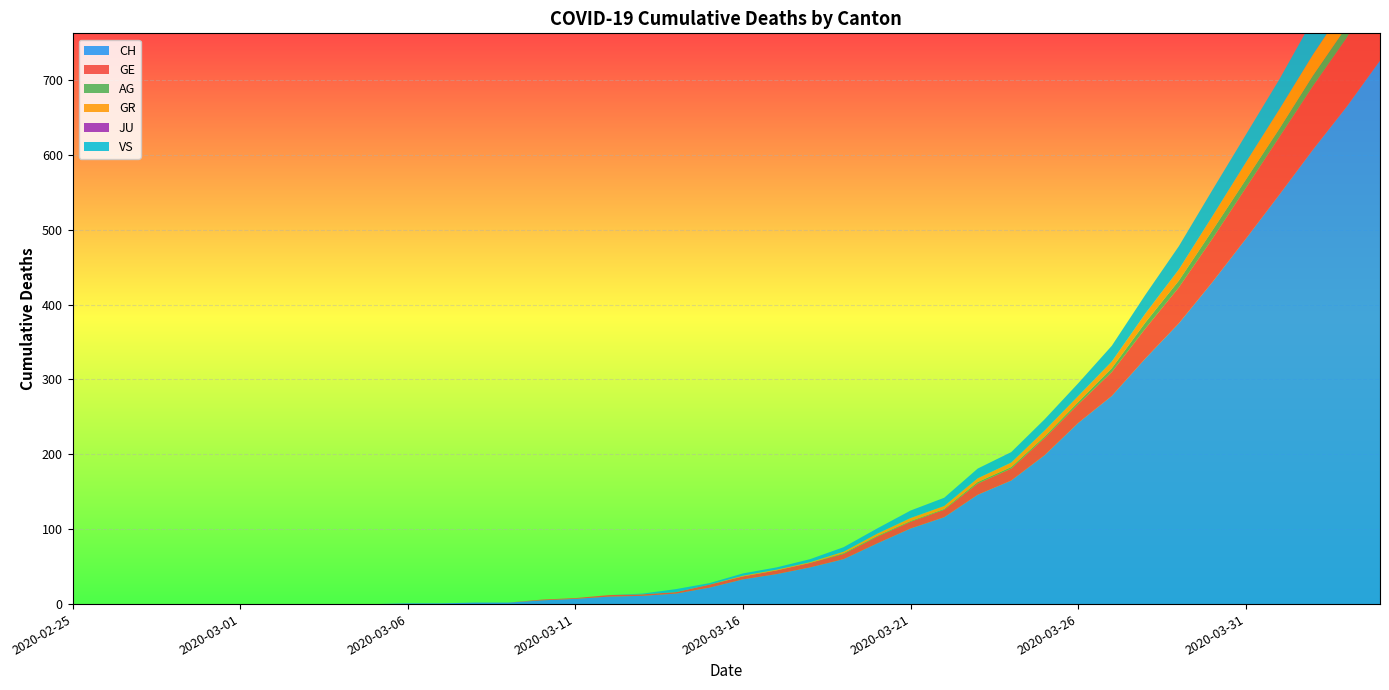

Reading left to right, what are all the values shown in this chart?

CH: 0	0	0	0	0	0	0	0	0	0	1	1	2	2	5	7	10	11	14	22	33	40	49	60	81	101	116	146	165	199	242	278	328	375	430	488	547	607	664	726
GE: 0	0	0	0	0	0	0	0	0	0	0	0	0	0	1	1	2	2	2	4	4	5	6	7	9	9	10	15	16	23	25	32	40	48	58	68	77	85	92	106
AG: 0	0	0	0	0	0	0	0	0	0	0	0	0	0	0	0	0	0	0	0	0	0	0	1	1	1	1	2	2	2	3	5	8	9	11	11	11	14	15	18
GR: 0	0	0	0	0	0	0	0	0	0	0	0	0	0	0	0	0	0	0	0	1	1	1	2	3	4	4	5	6	8	8	9	12	15	19	23	26	28	30	30
JU: 0	0	0	0	0	0	0	0	0	0	0	0	0	0	0	0	0	0	0	0	0	0	0	0	0	0	0	0	0	0	0	0	0	0	0	0	0	0	0	0
VS: 0	0	0	0	0	0	0	0	0	0	0	0	0	0	0	0	0	1	4	2	3	3	4	6	7	10	11	13	14	15	17	21	25	31	35	37	40	47	51	53